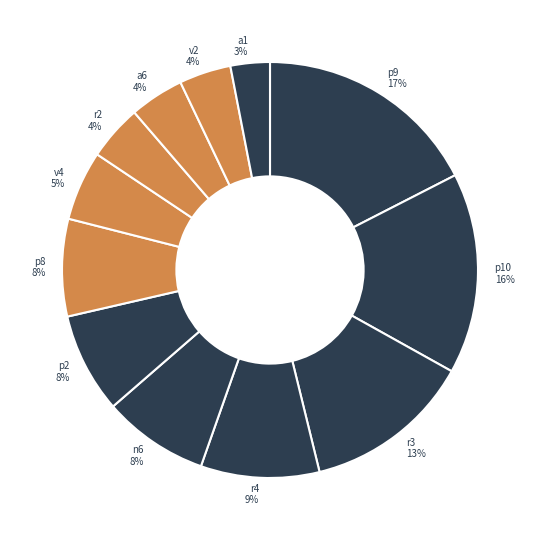

How many segments does this pie chart have?

12